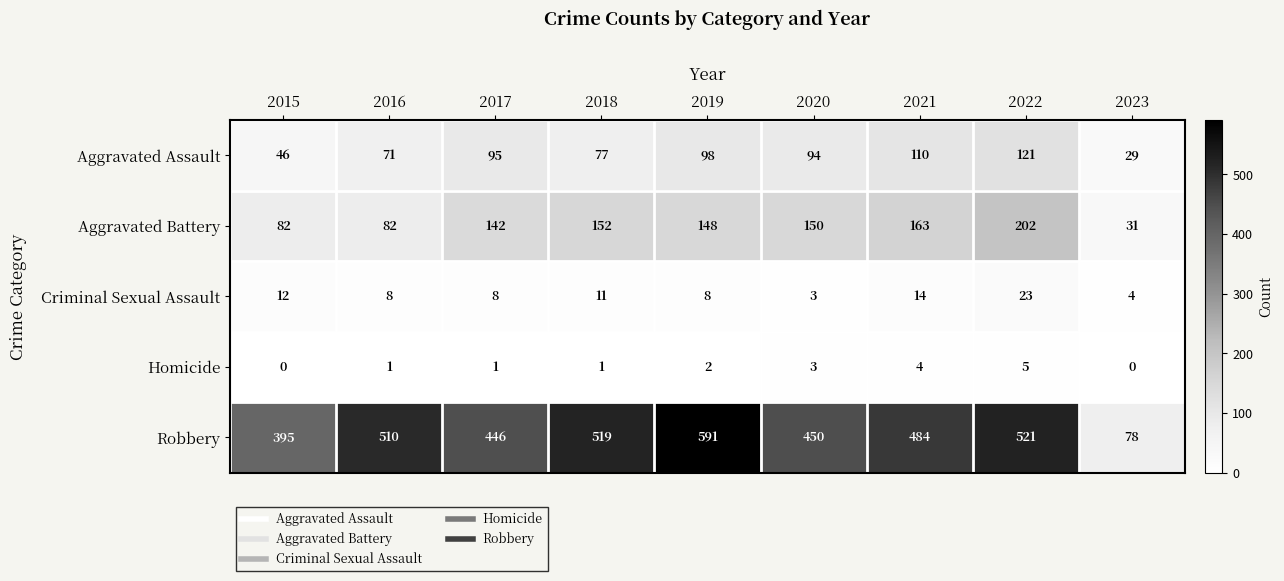

Between 2019 and 2020, which series saw the biggest shift?

Robbery